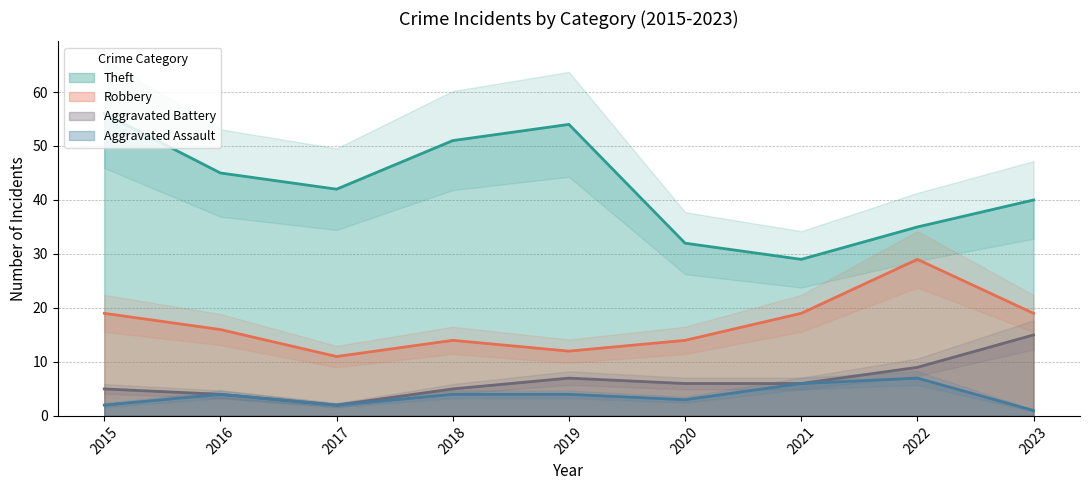

What is the total value across all series at 2016?

69